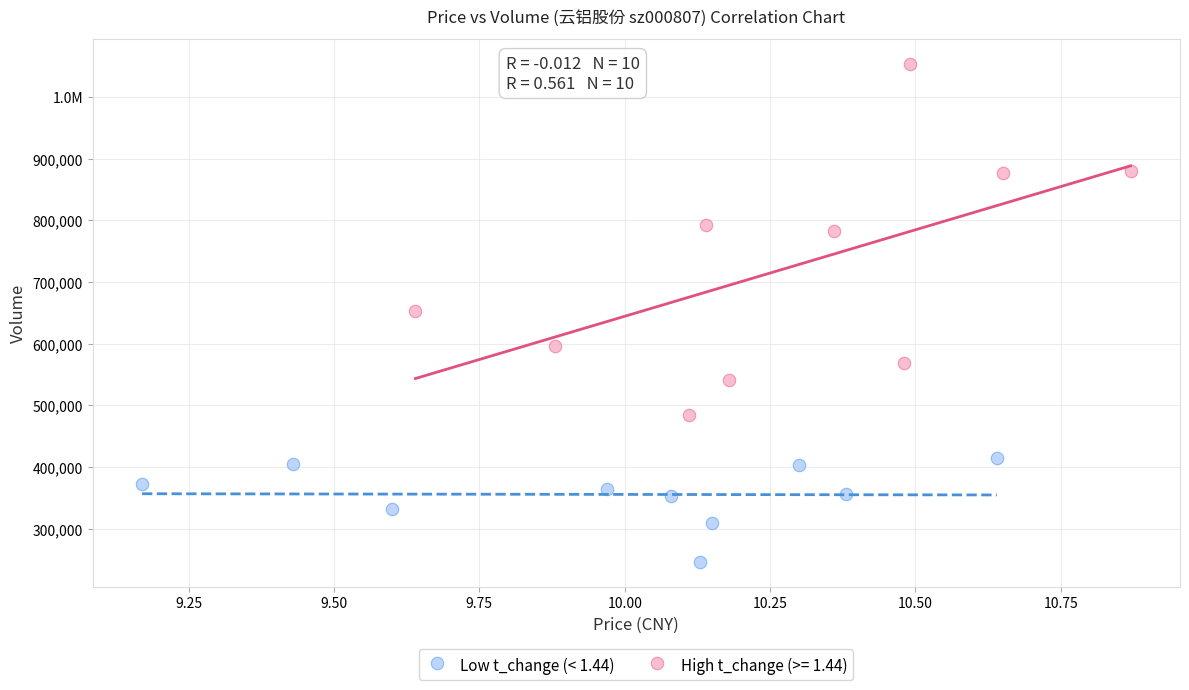

What are all the series names shown in the legend?

Low t_change (< 1.44), High t_change (>= 1.44)